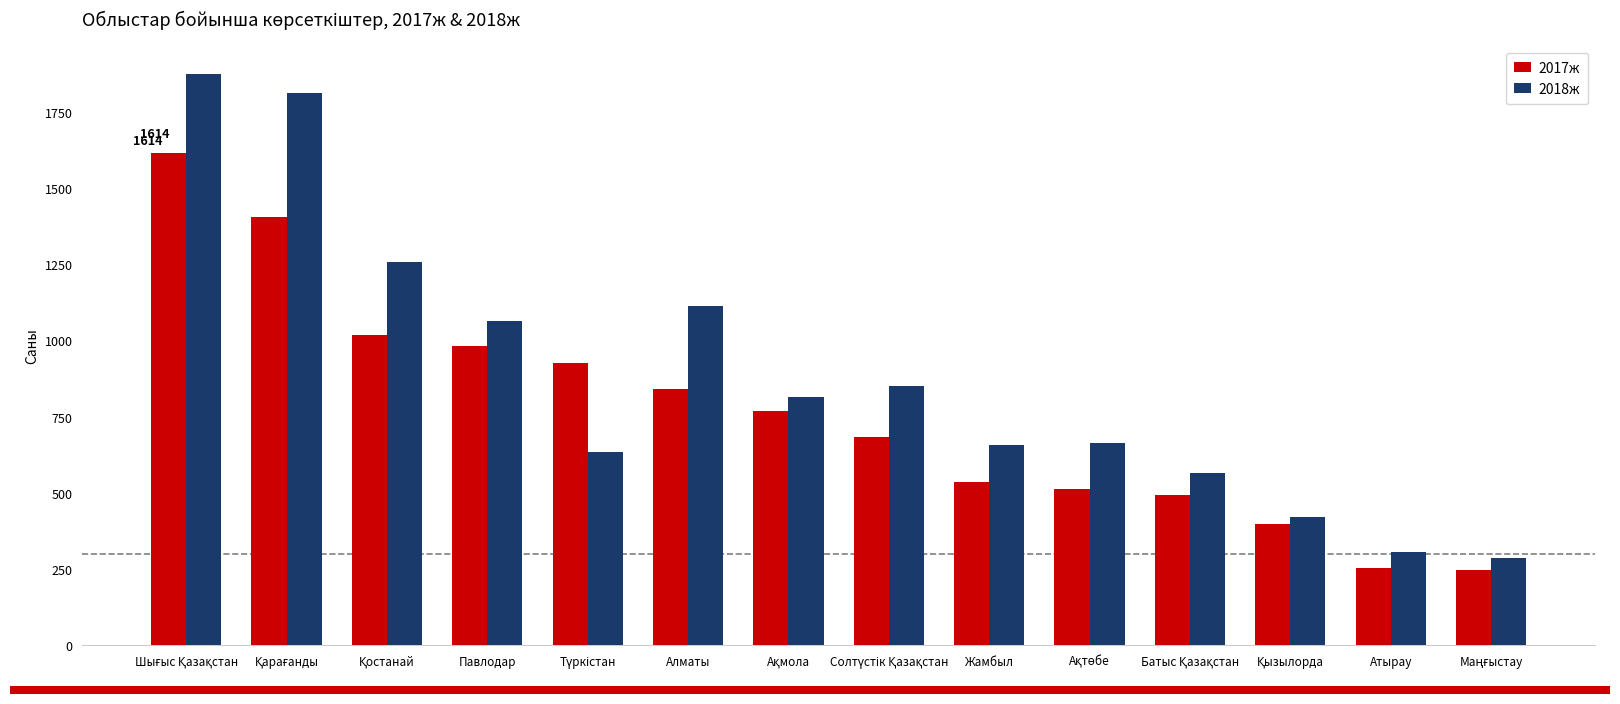

The 2017ж series shows 535 at Жамбыл. True or false?

True